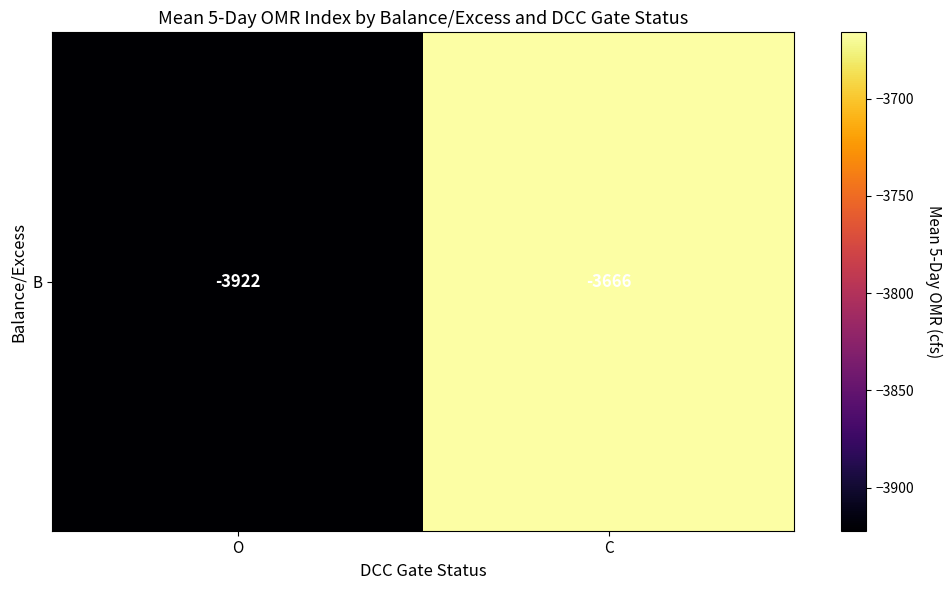

Reading right to left, list all the values displayed in this chart.

C=-3665.8	O=-3922.2